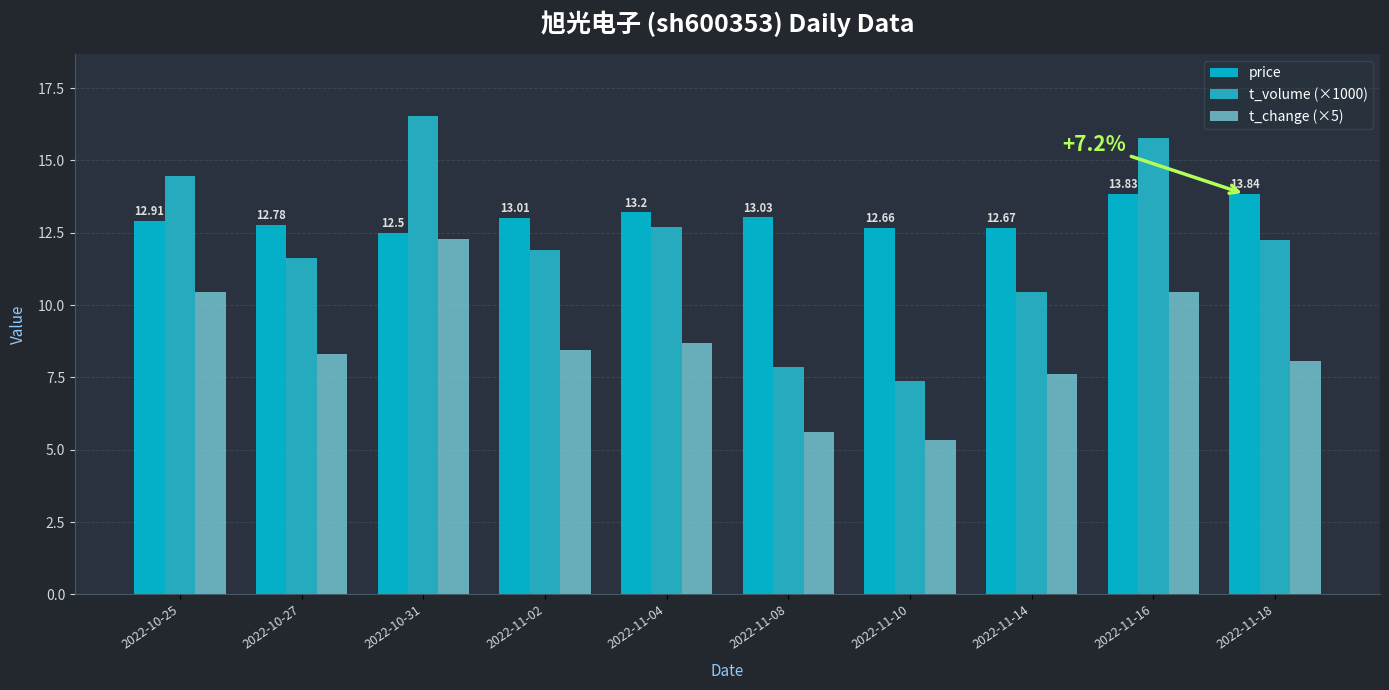

What is the label of the 7th bar from the left?

2022-11-10